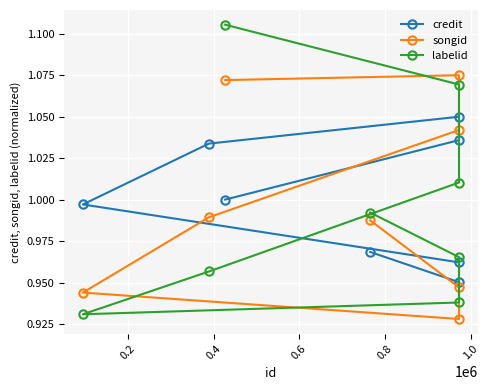

Rank the series by their average value, from lowest to highest.

labelid, songid, credit